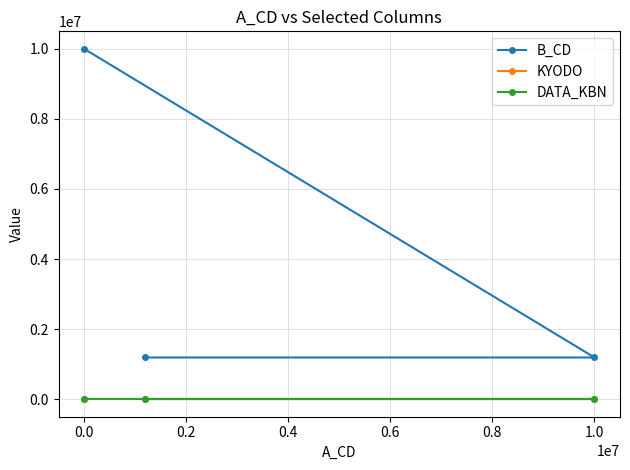

What is the maximum value shown in the chart?

9999999